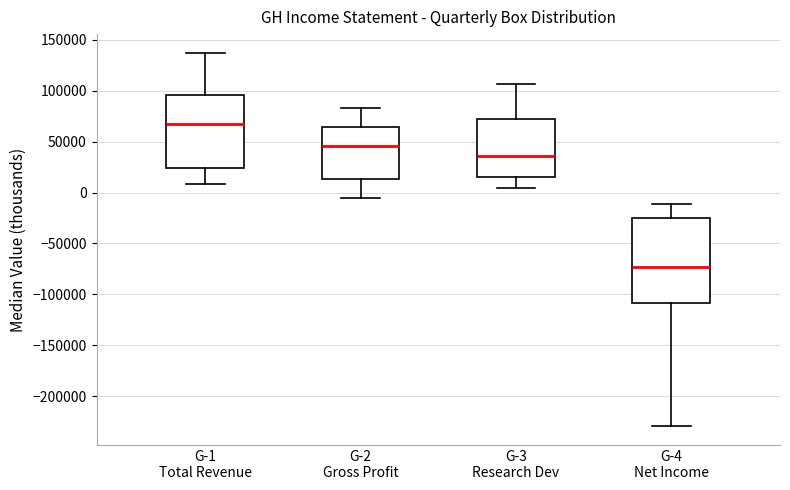

Where does the lower whisker of the box for G-4 Net Income end on the y-axis? The values are not printed on the chart, so give them approximately, as read against the axis.

-230000